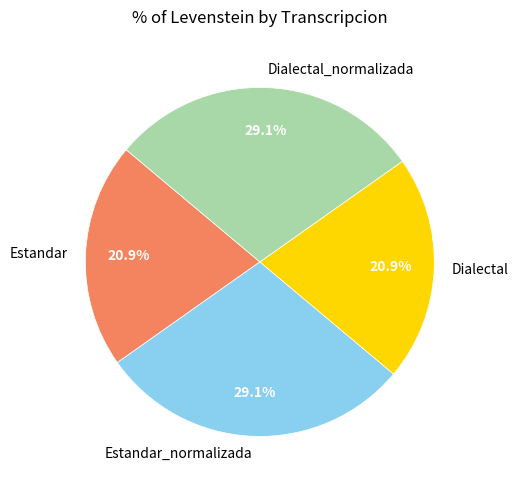

What percentage is NOT represented by Estandar?

79.1%